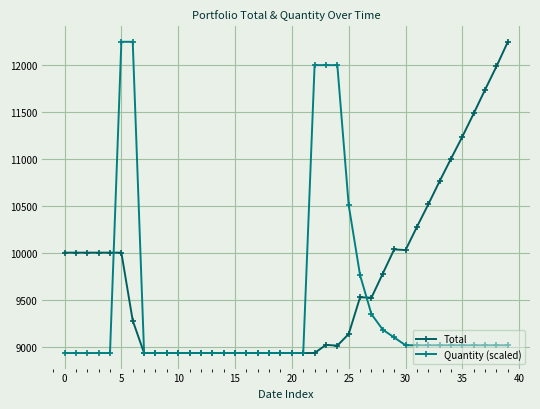

Does the chart display data point markers on the line(s)?

Yes